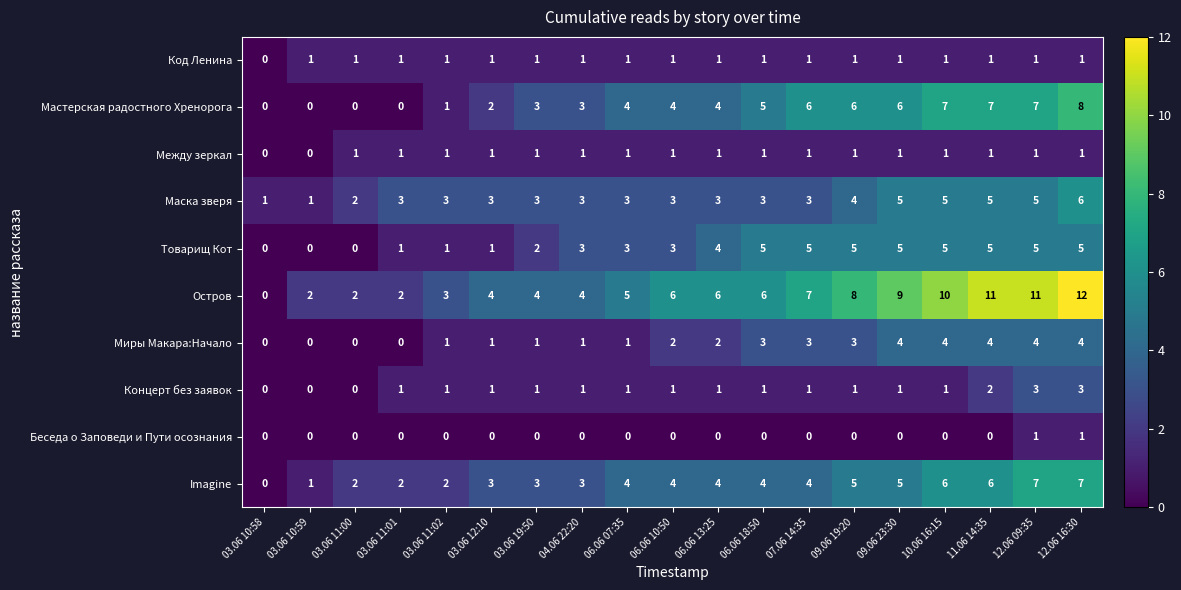

At which label does Код Ленина reach its minimum?

03.06 10:58